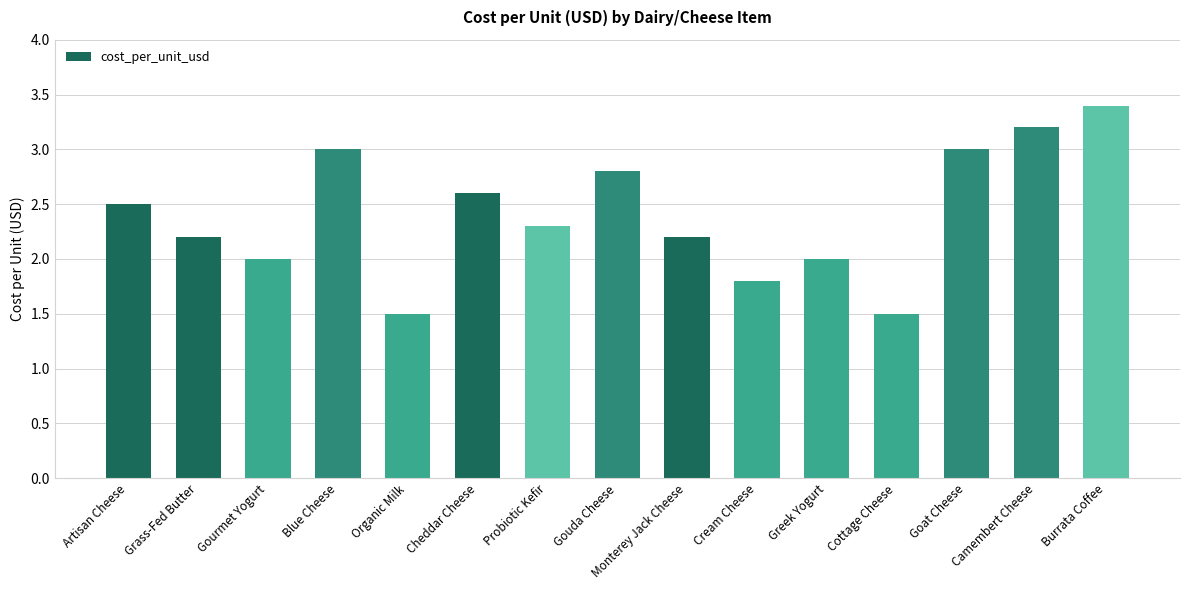

How many values are between 2 and 3?

10